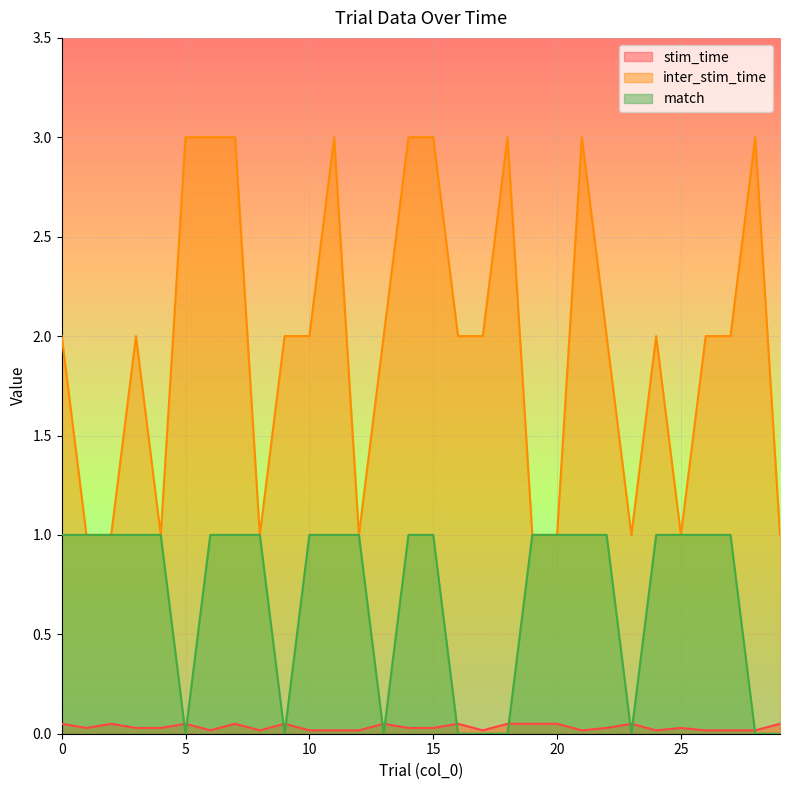

How many data points in inter_stim_time are above 2?

9